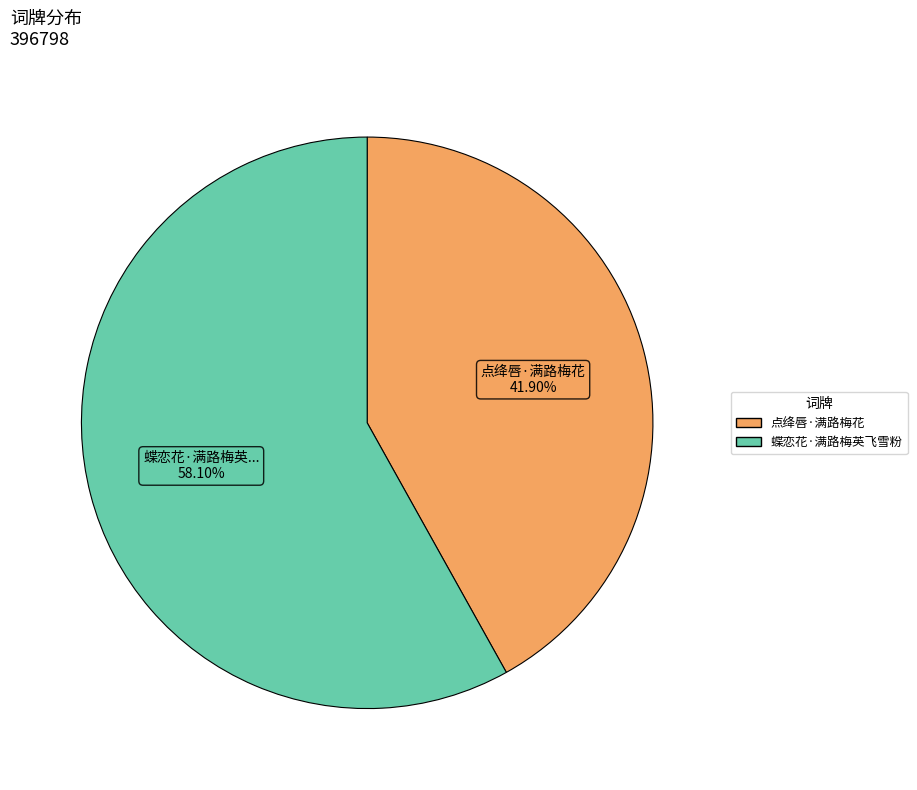

To the nearest percent, what is the average slice percentage?

50%